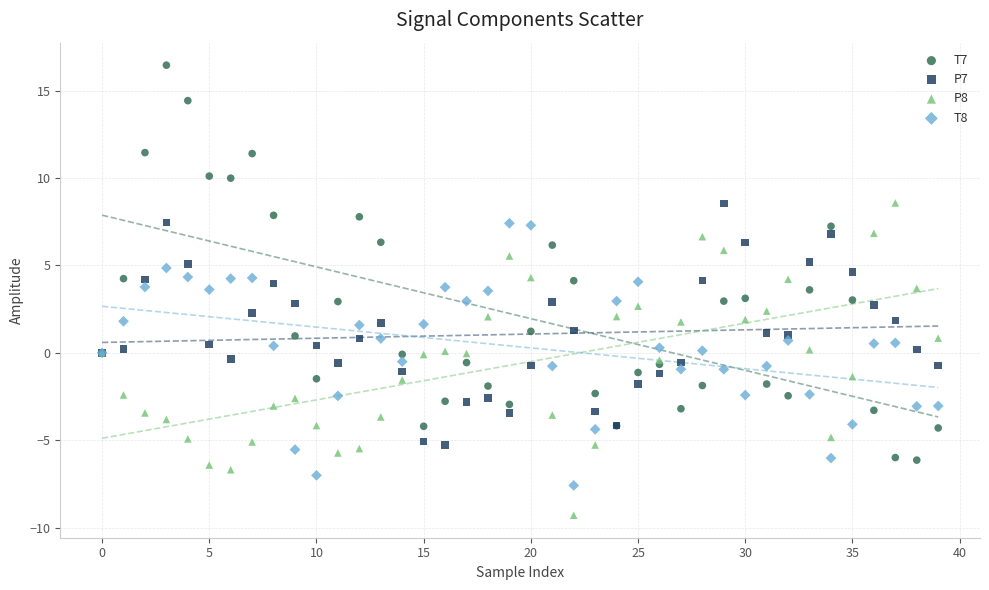

Which series has the widest spread of Y values?

T7